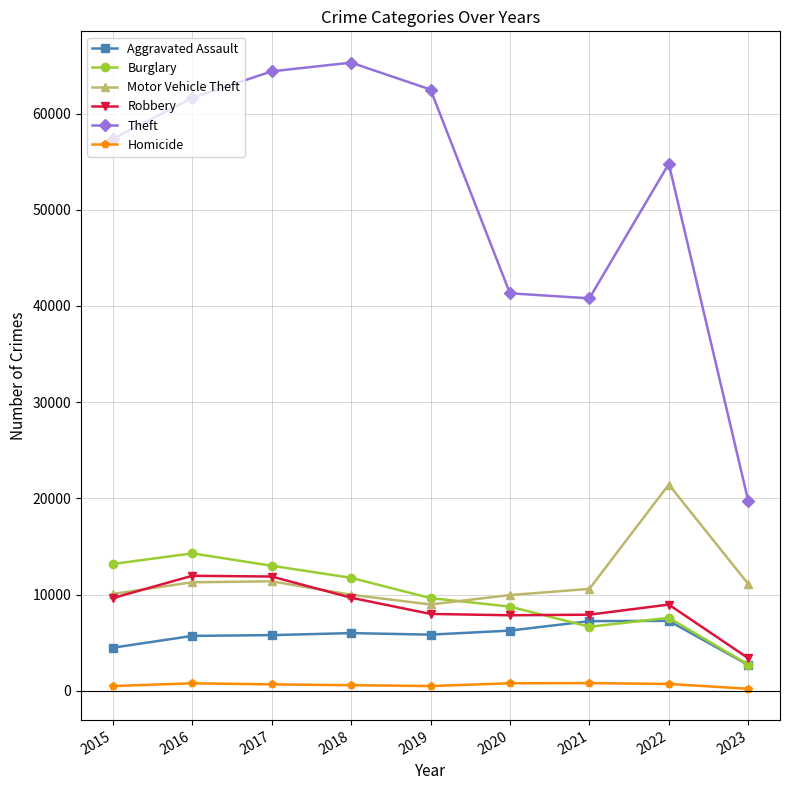

What is the sum of the Homicide values at 2018 and 2015?

1085